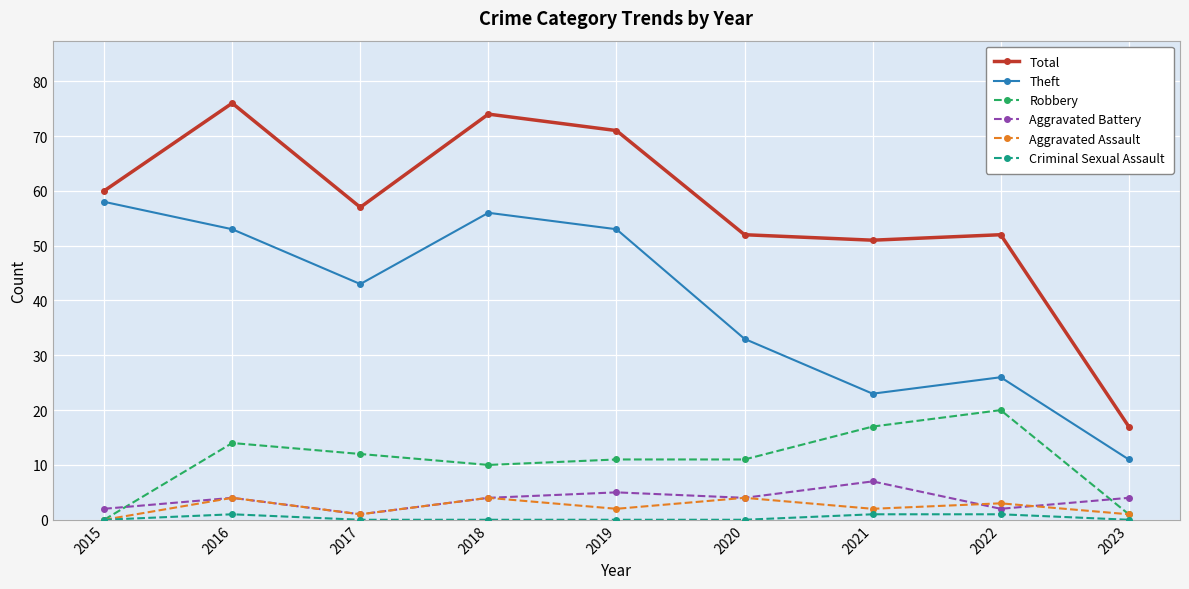

Reading right to left, transcribe all the data shown in this chart.

Total: 17	52	51	52	71	74	57	76	60
Theft: 11	26	23	33	53	56	43	53	58
Robbery: 1	20	17	11	11	10	12	14	0
Aggravated Battery: 4	2	7	4	5	4	1	4	2
Aggravated Assault: 1	3	2	4	2	4	1	4	0
Criminal Sexual Assault: 0	1	1	0	0	0	0	1	0